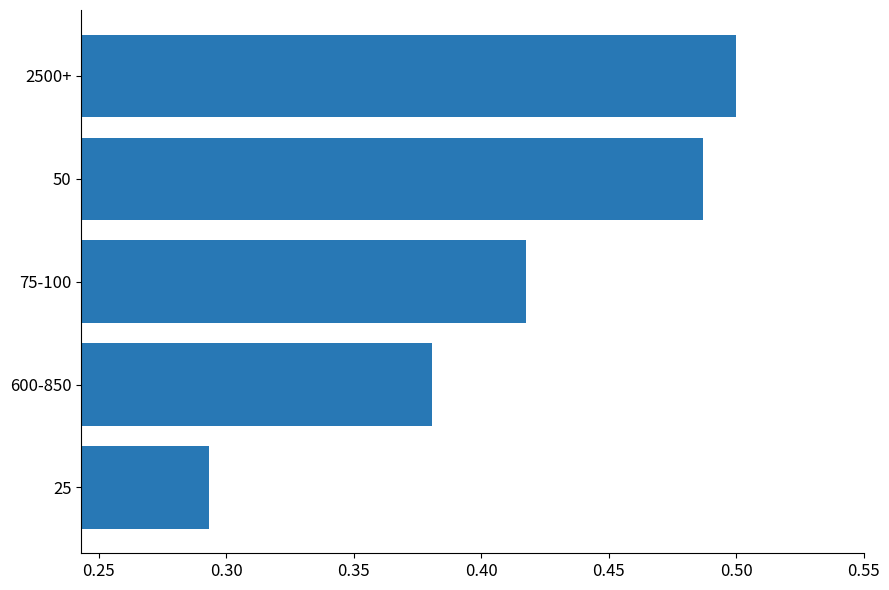

How many bars are there in total?

5